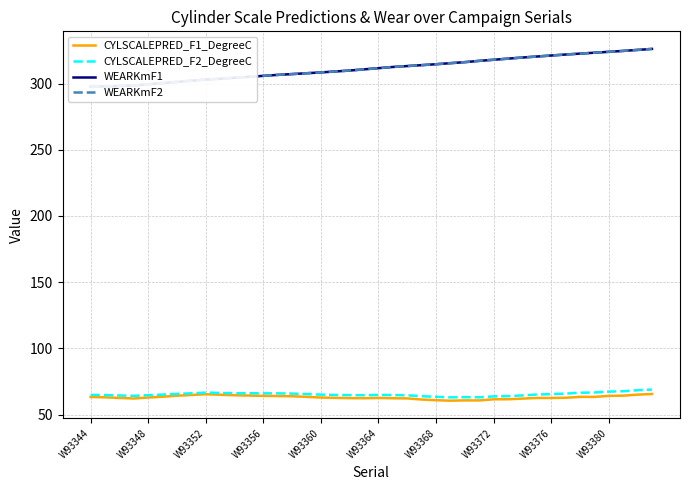

What is the difference between the maximum and minimum values in the CYLSCALEPRED_F2_DegreeC series?

5.9